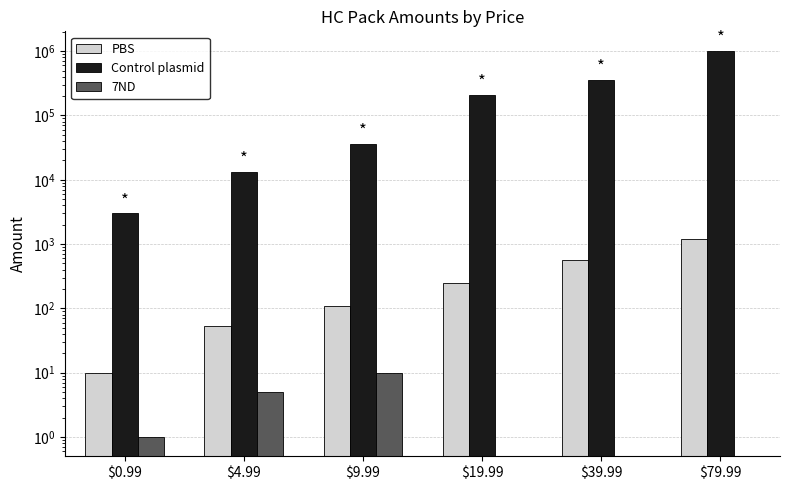

What is the average value of the 7ND series?

3